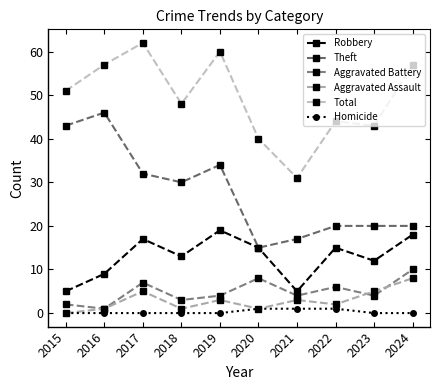

At 2023, list the series in order from smallest to largest.

Homicide, Aggravated Battery, Aggravated Assault, Robbery, Theft, Total